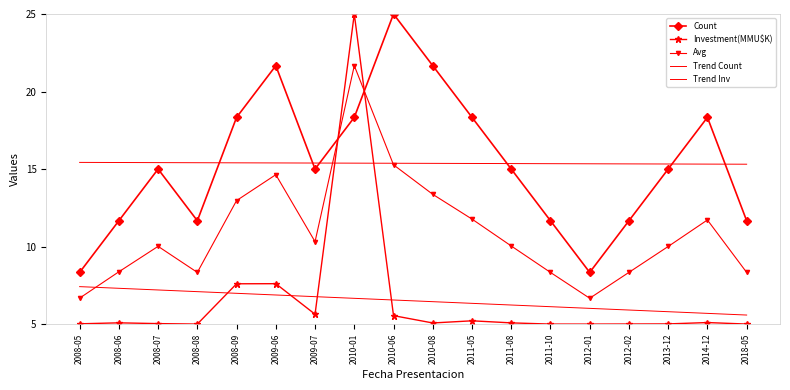

What is the spread (max minus min) of values at 2012-01?

10.3